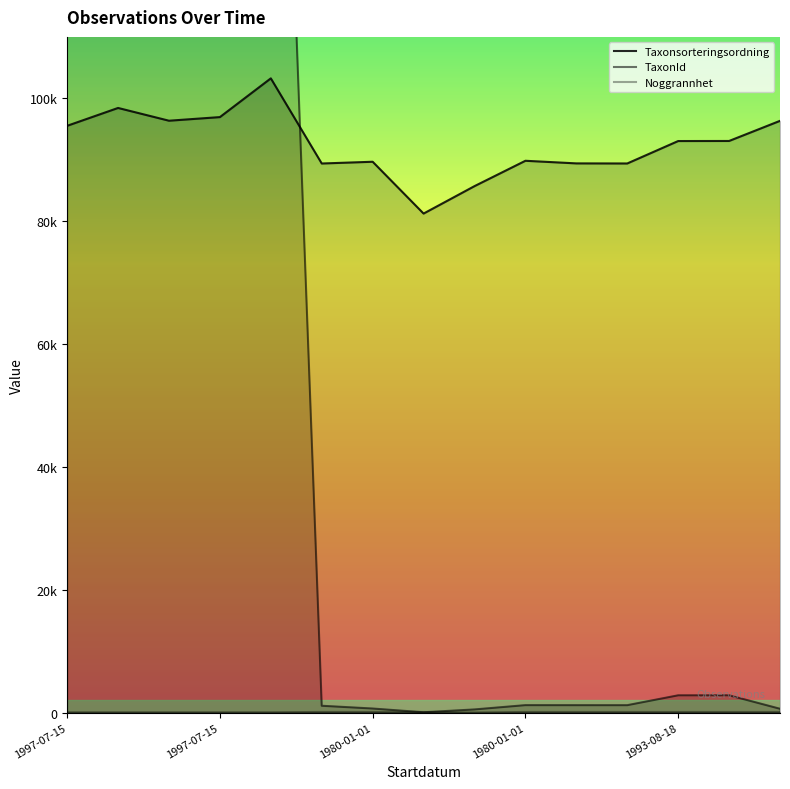

Is it true that Taxonsorteringsordning equals 89388 at 1994-07-06?

True